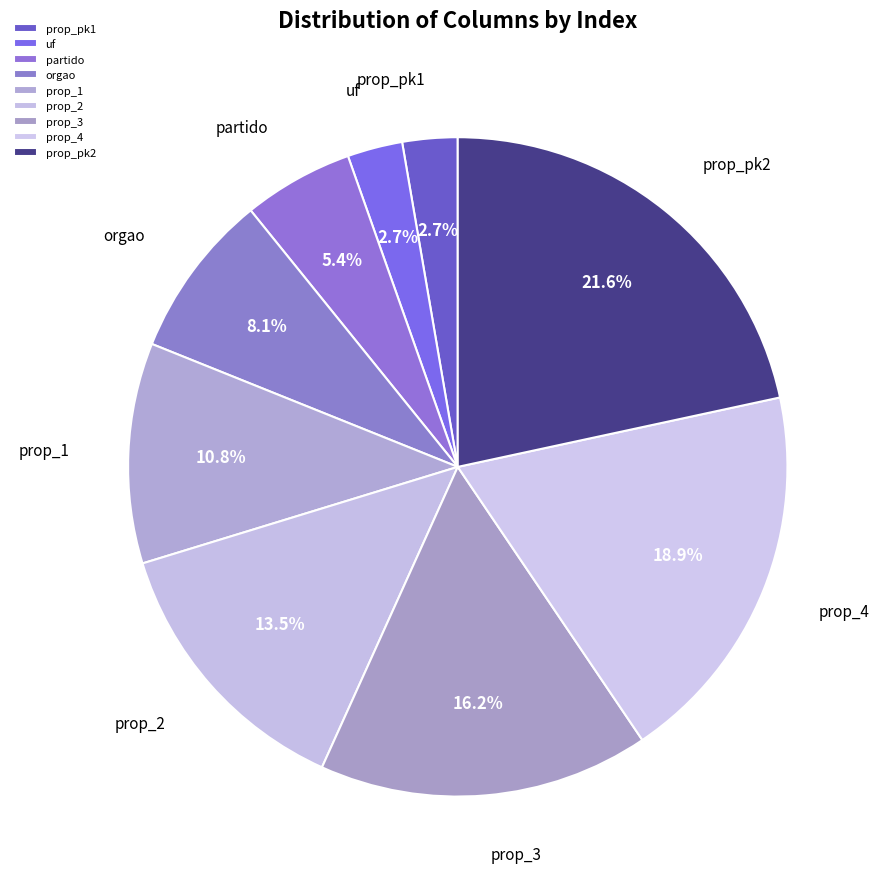

How many slices are in this pie chart?

9